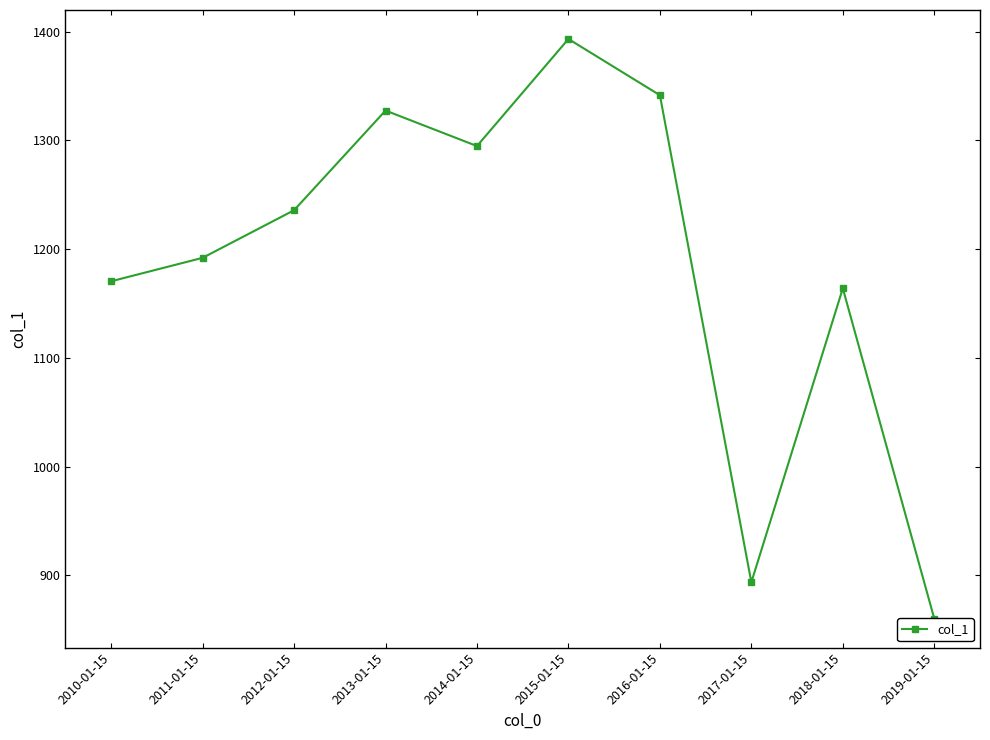

Reading right to left, what are all the values shown in this chart?

2019-01-15=860.3	2018-01-15=1163.9	2017-01-15=893.7	2016-01-15=1341.5	2015-01-15=1393.2	2014-01-15=1294.8	2013-01-15=1327.4	2012-01-15=1235.8	2011-01-15=1192.0	2010-01-15=1170.4